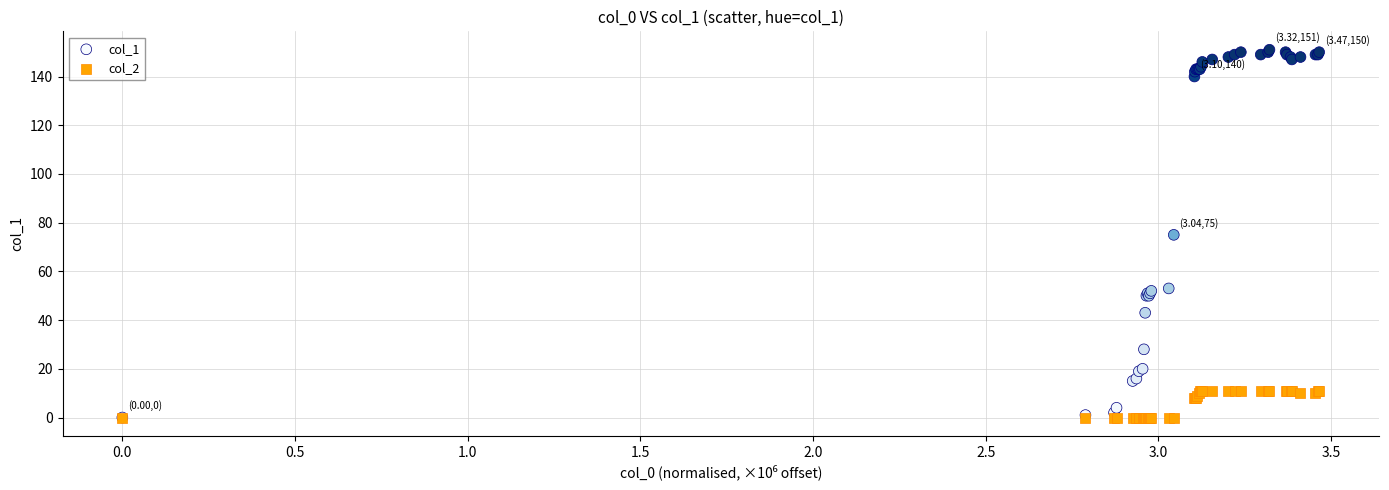

Which series reaches the maximum Y coordinate?

col_1